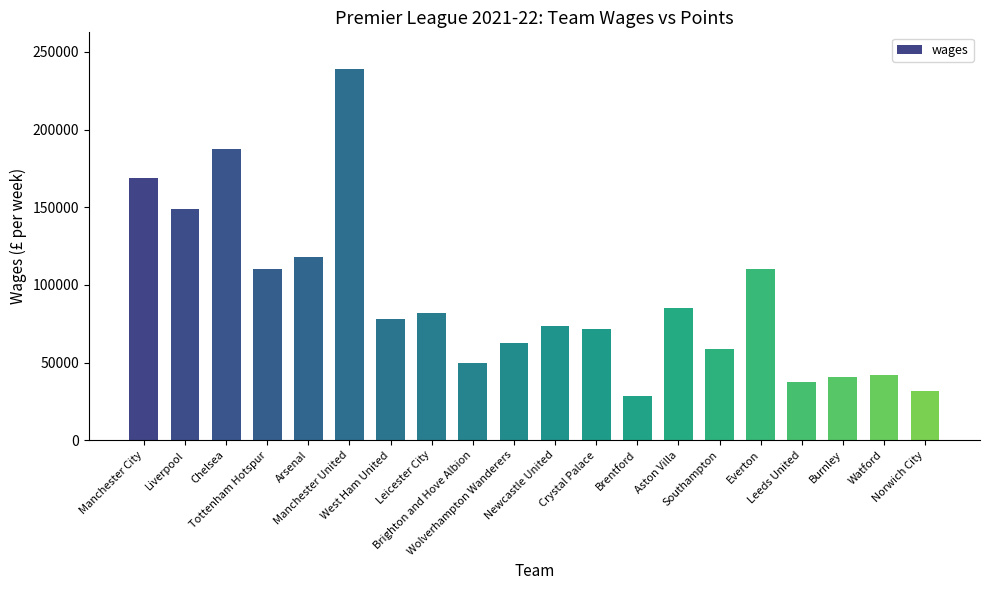

What is the value of the 14th bar from the left?

85330